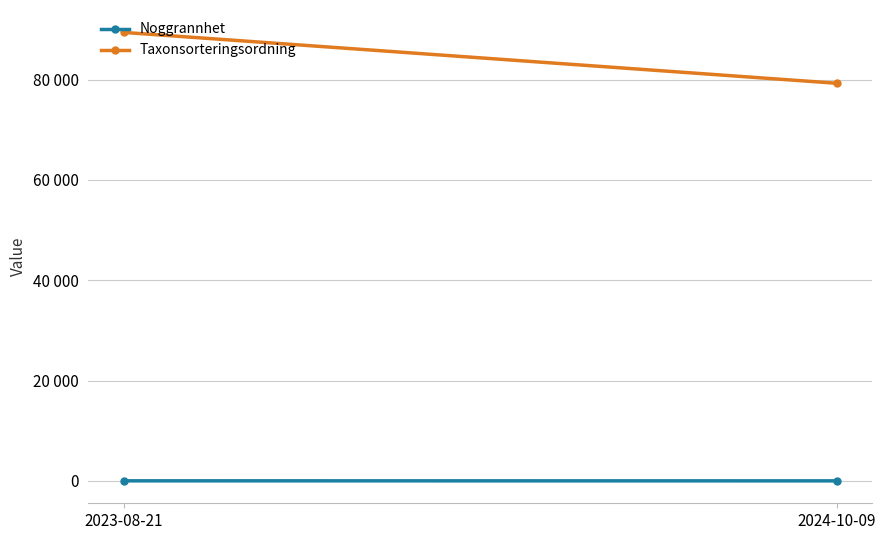

Which series has the widest spread of values?

Taxonsorteringsordning